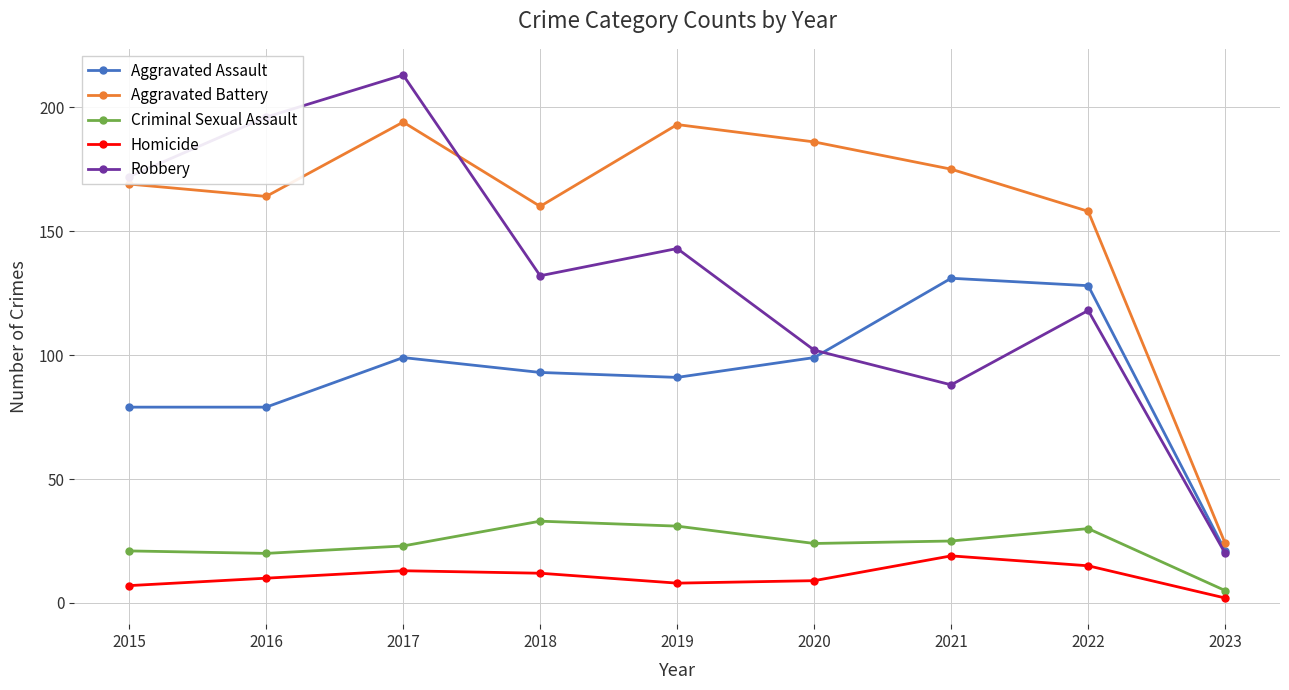

At which label does Aggravated Battery reach its minimum?

2023